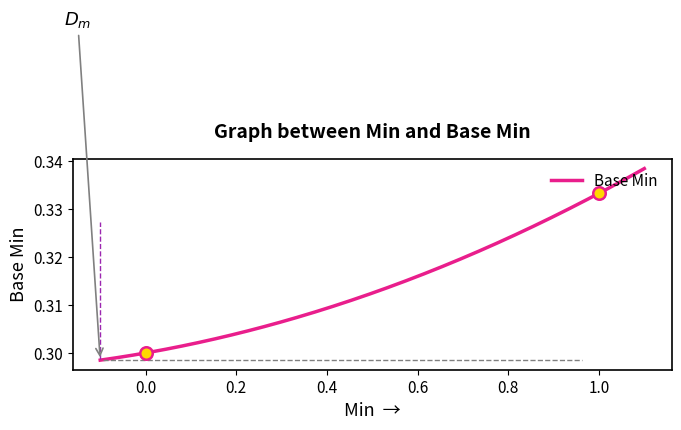

How many lines are shown in the chart?

1